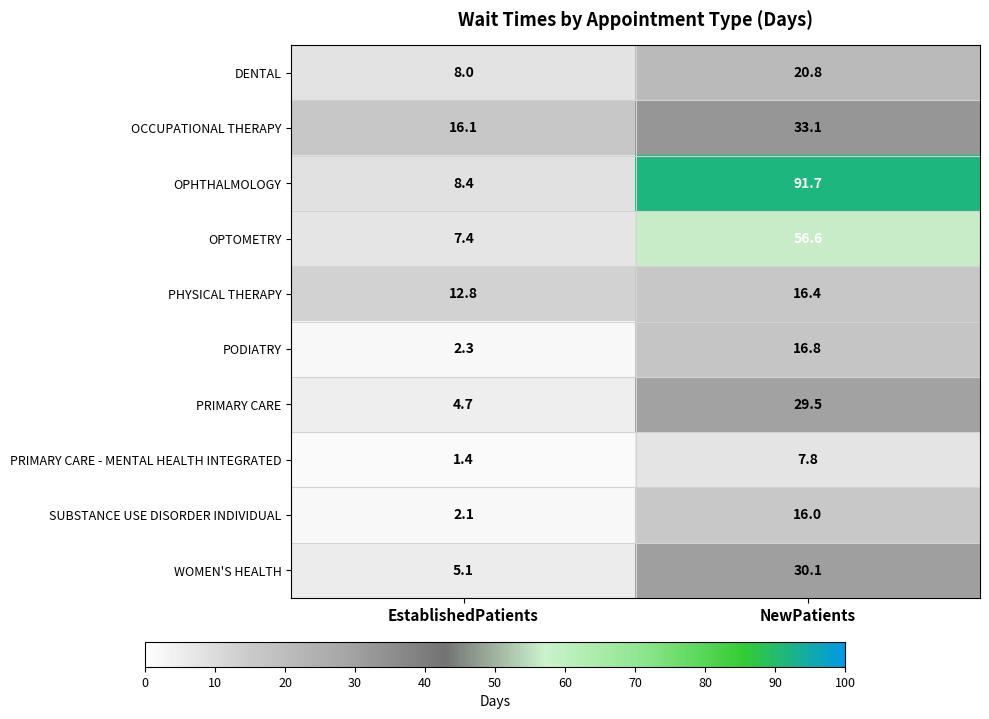

What is the sum of all DENTAL values?

28.8